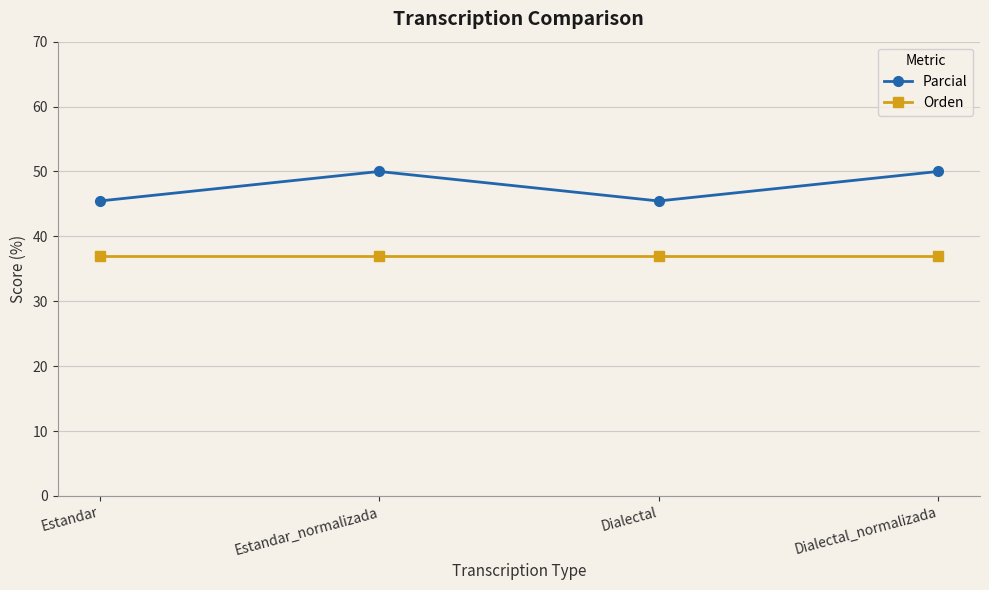

List the series in order of their peak value, lowest first.

Orden, Parcial